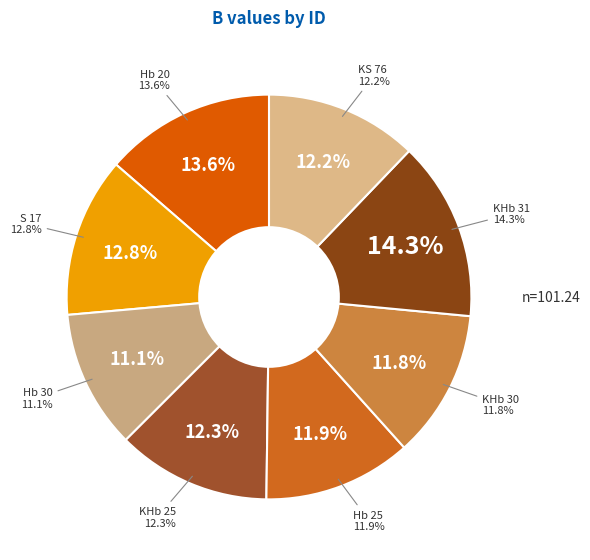

What is the ratio of the value at KHb 25 to the value at Hb 30?

1.1